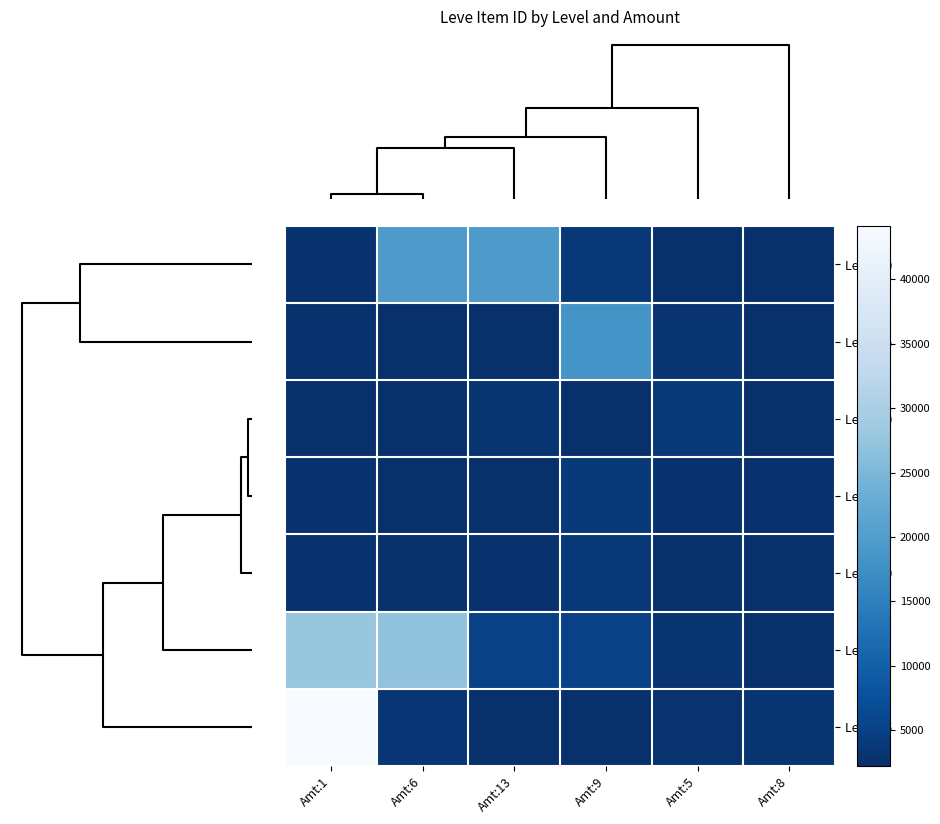

What is the spread (max minus min) of values at Amt:5?

1592